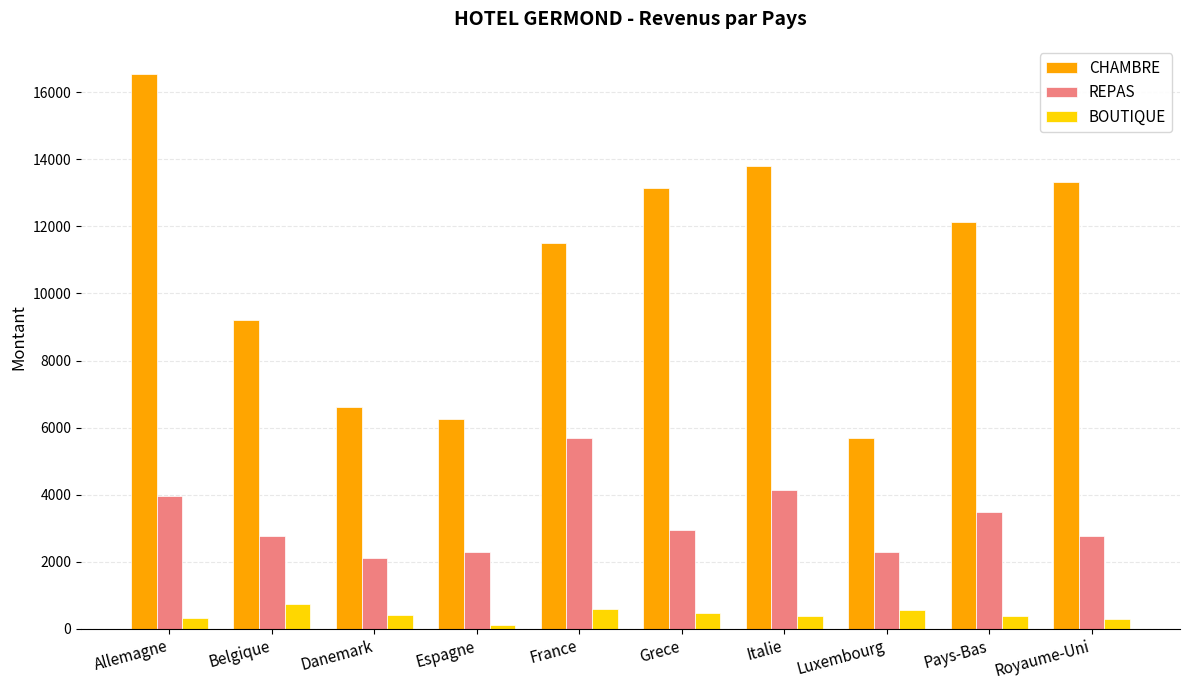

How many series are shown in this chart?

3